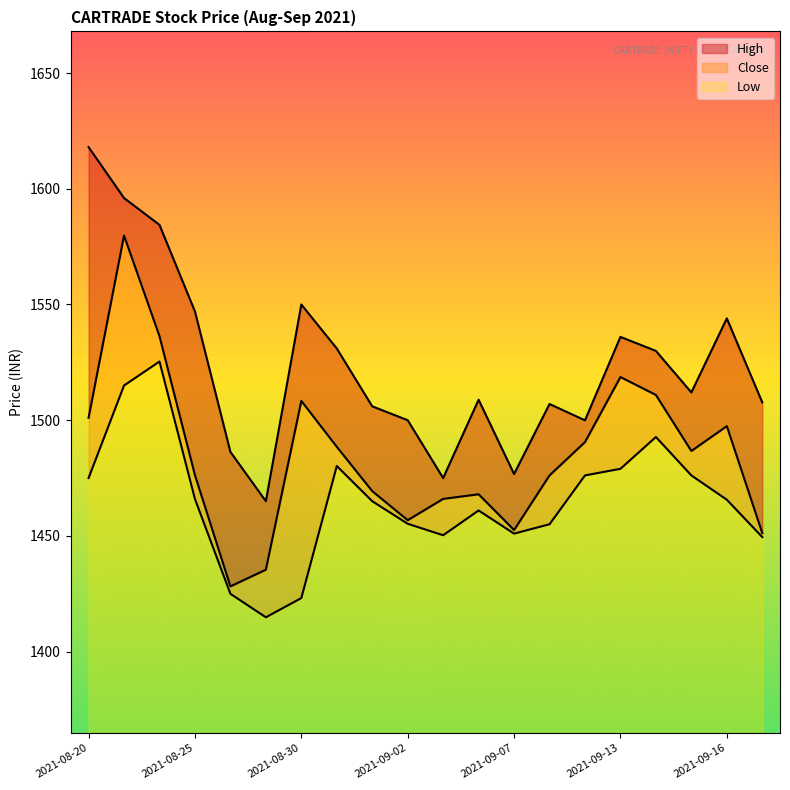

Between 2021-08-24 and 2021-09-03, which series saw the biggest shift?

High